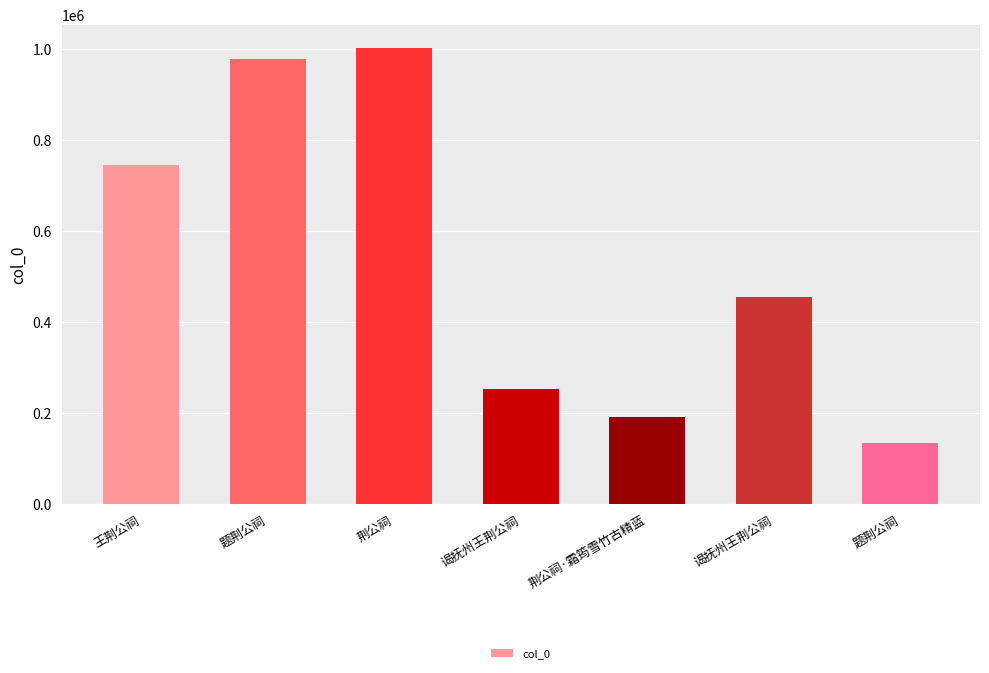

At which label does the data first exceed 455383?

王荆公祠